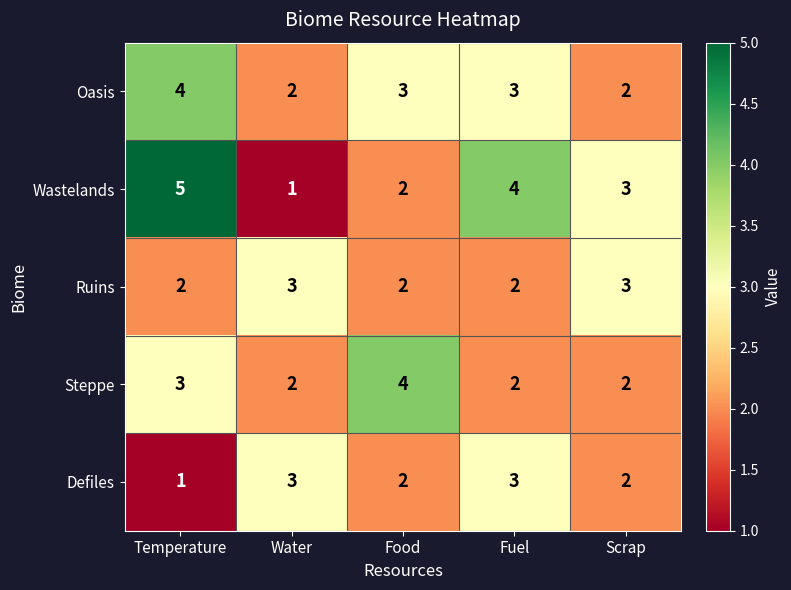

What is the sum of all Oasis values?

14